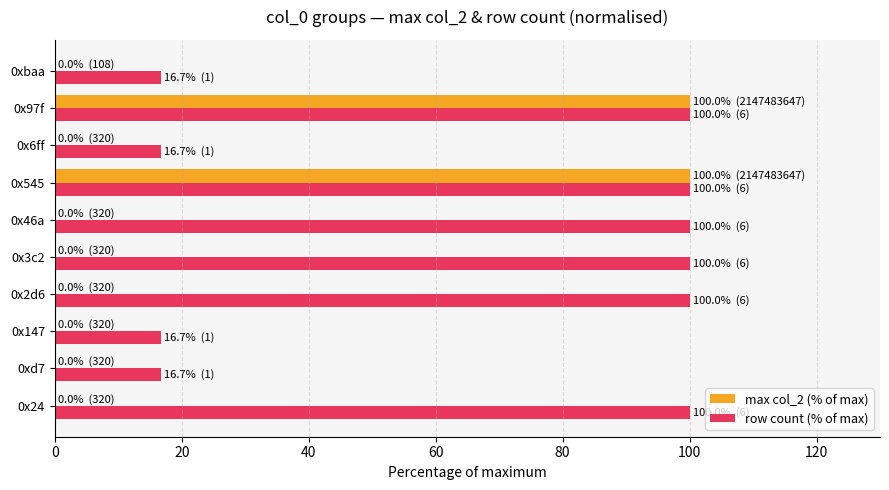

True or false: row count (% of max) has a value of 142.7 at 0x46a.

False